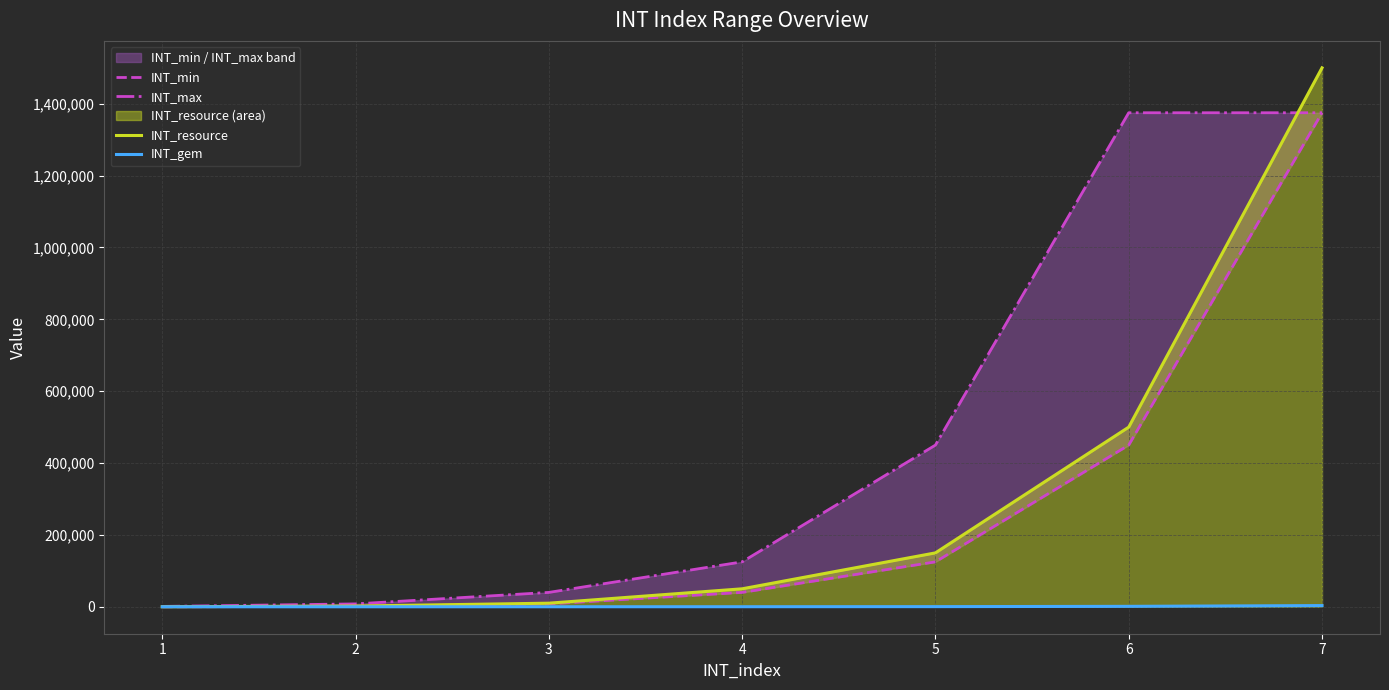

True or false: INT_gem and INT_max intersect in this chart.

False